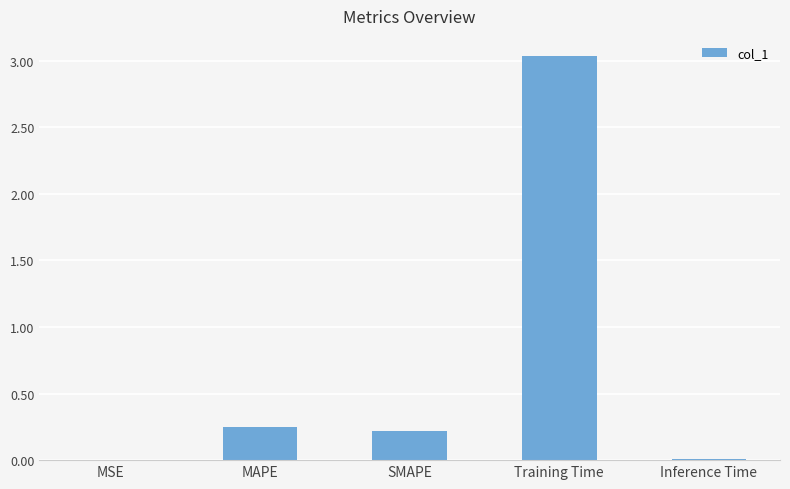

Between Inference Time and MAPE, which is larger?

MAPE